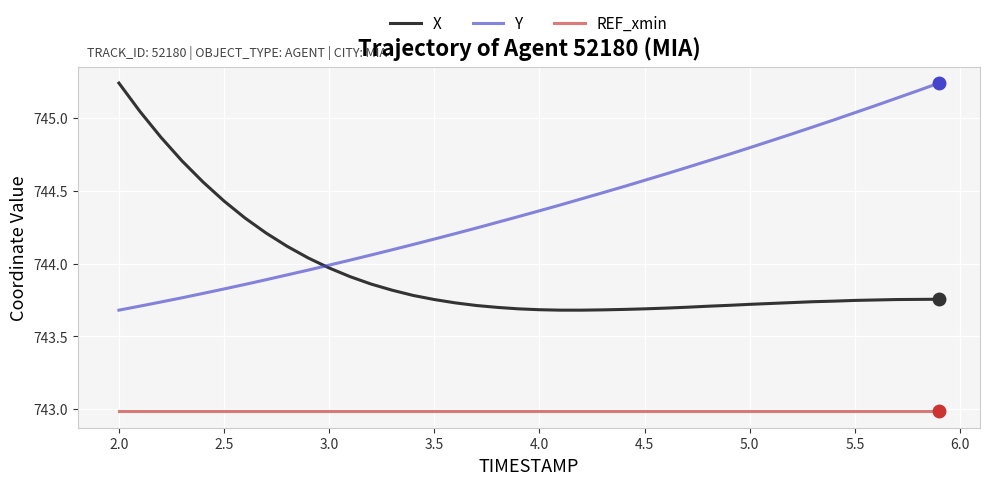

What is the minimum value for REF_xmin?

743.0